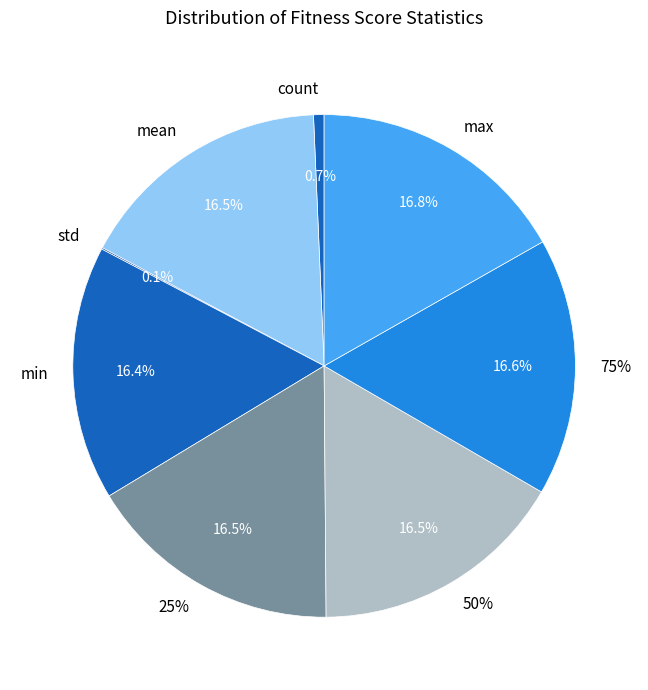

What is the change in value from count to 25%?

+702.0